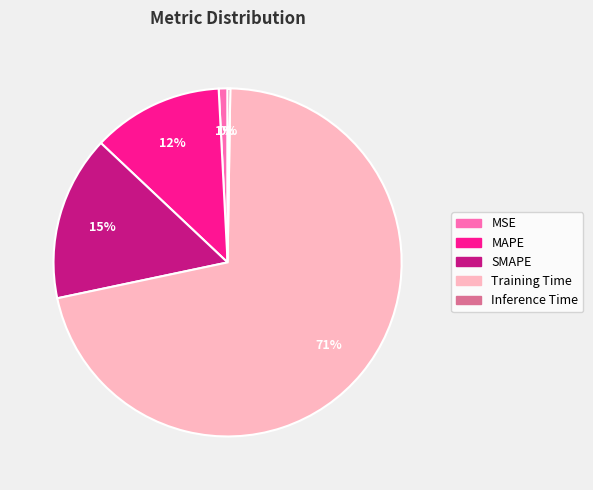

Is it true that MSE is 11% of the pie?

False